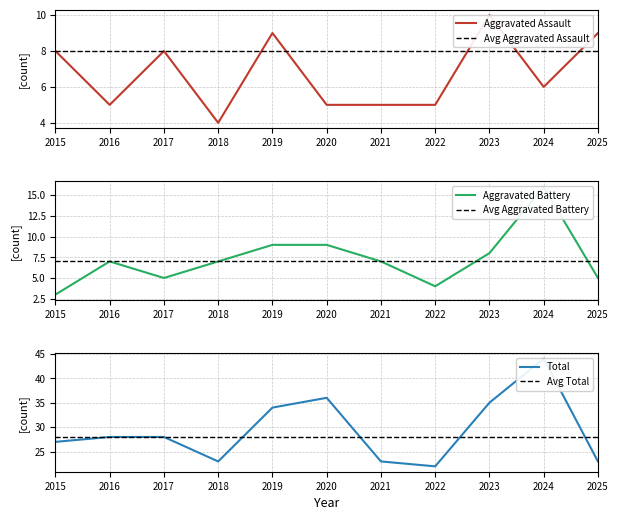

At 2017, list the series in order from largest to smallest.

Total, Avg Total, Aggravated Assault, Avg Aggravated Assault, Avg Aggravated Battery, Aggravated Battery